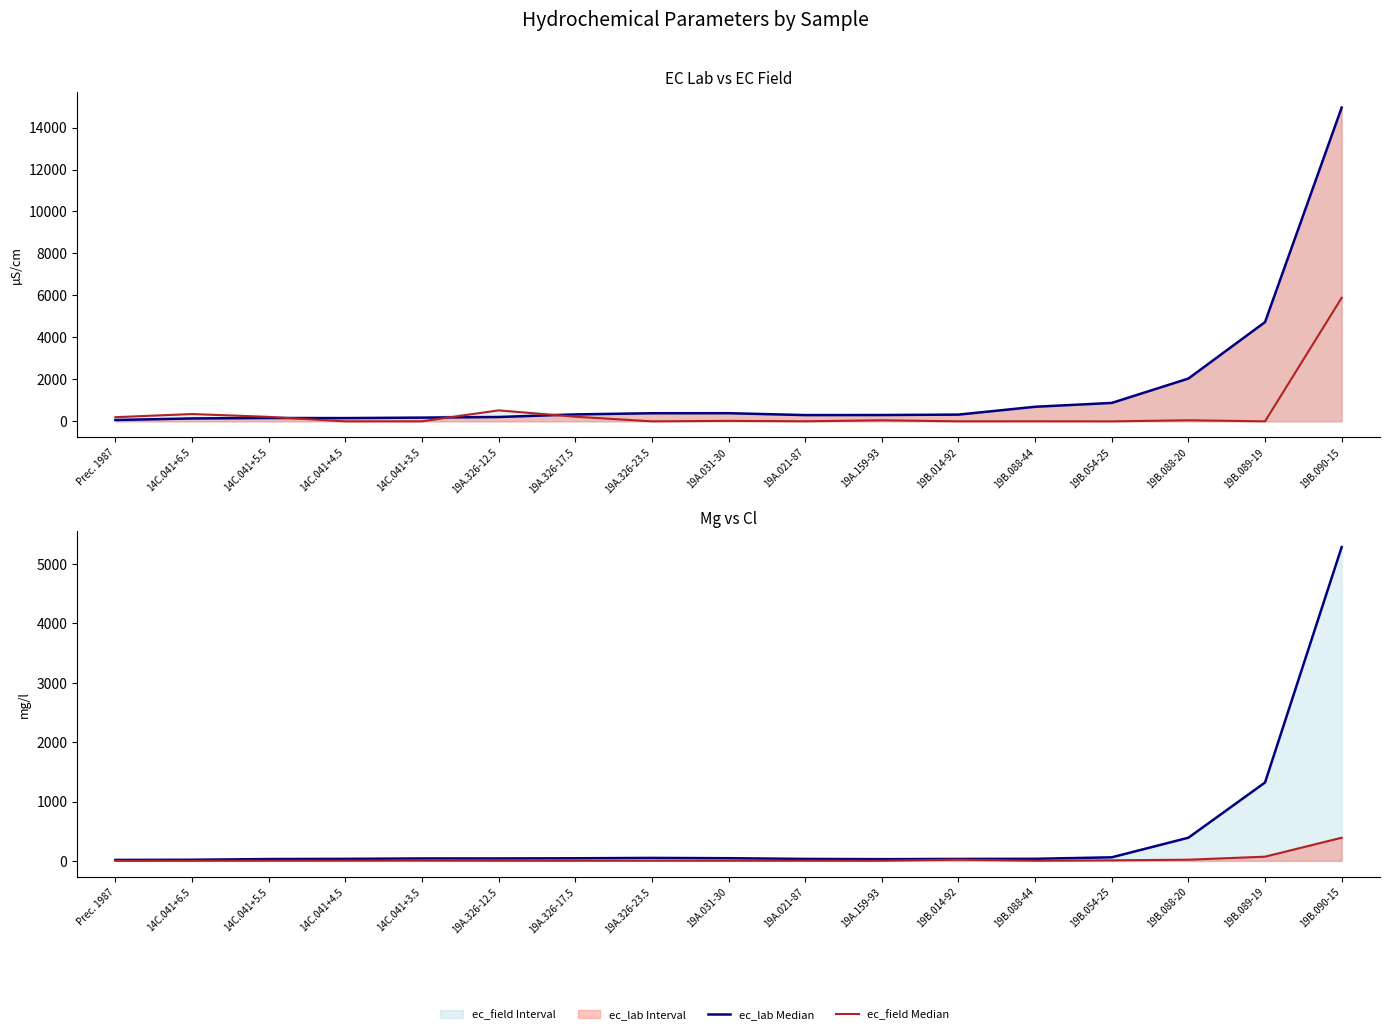

Which category has the highest value in the ec_field Median series?

19B.090-15